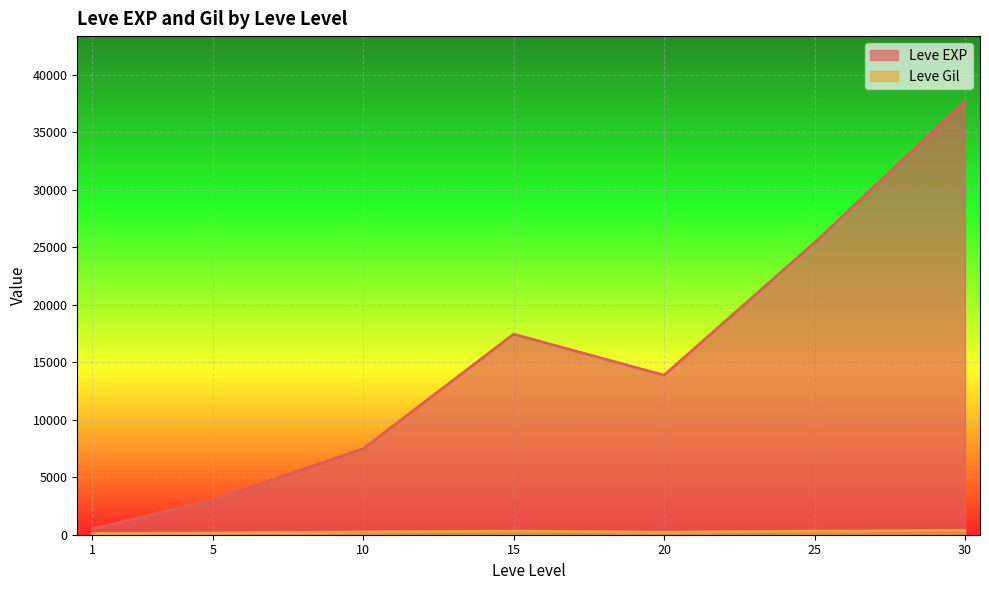

List the series in order of their peak value, highest first.

Leve EXP, Leve Gil